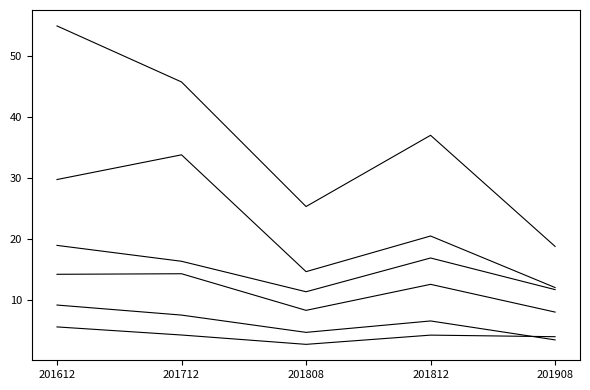

Reading left to right, list all the values displayed in this chart.

USA: 201612=54.9	201712=45.7	201808=25.3	201812=37.0	201908=18.7
Germany: 201612=29.7	201712=33.8	201808=14.6	201812=20.4	201908=12.0
China: 201612=18.9	201712=16.3	201808=11.3	201812=16.8	201908=11.6
Japan: 201612=14.2	201712=14.2	201808=8.2	201812=12.5	201908=8.0
Canada: 201612=5.5	201712=4.2	201808=2.7	201812=4.2	201908=3.9
UK: 201612=9.1	201712=7.5	201808=4.6	201812=6.5	201908=3.4